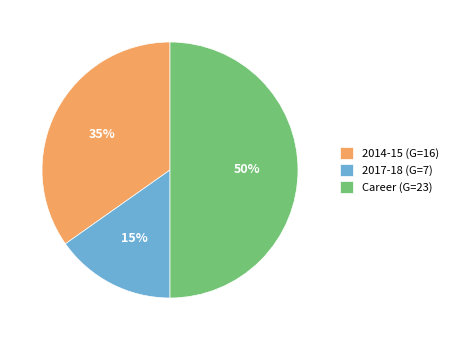

Count the number of slices in the pie.

3